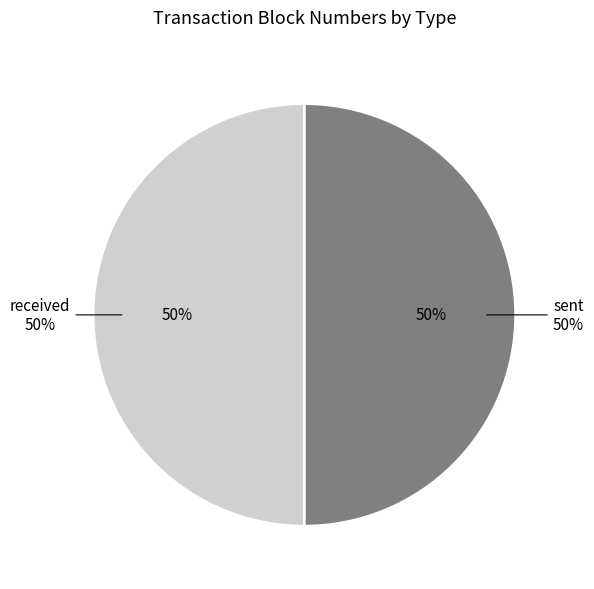

True or false: received accounts for 50% of the total.

True